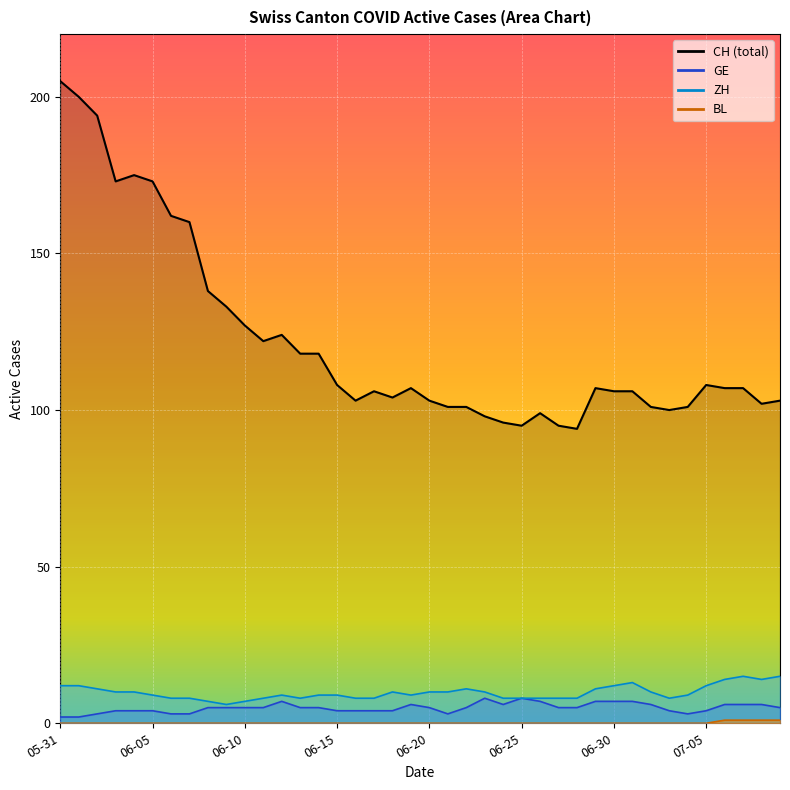

How many series are shown in this chart?

4